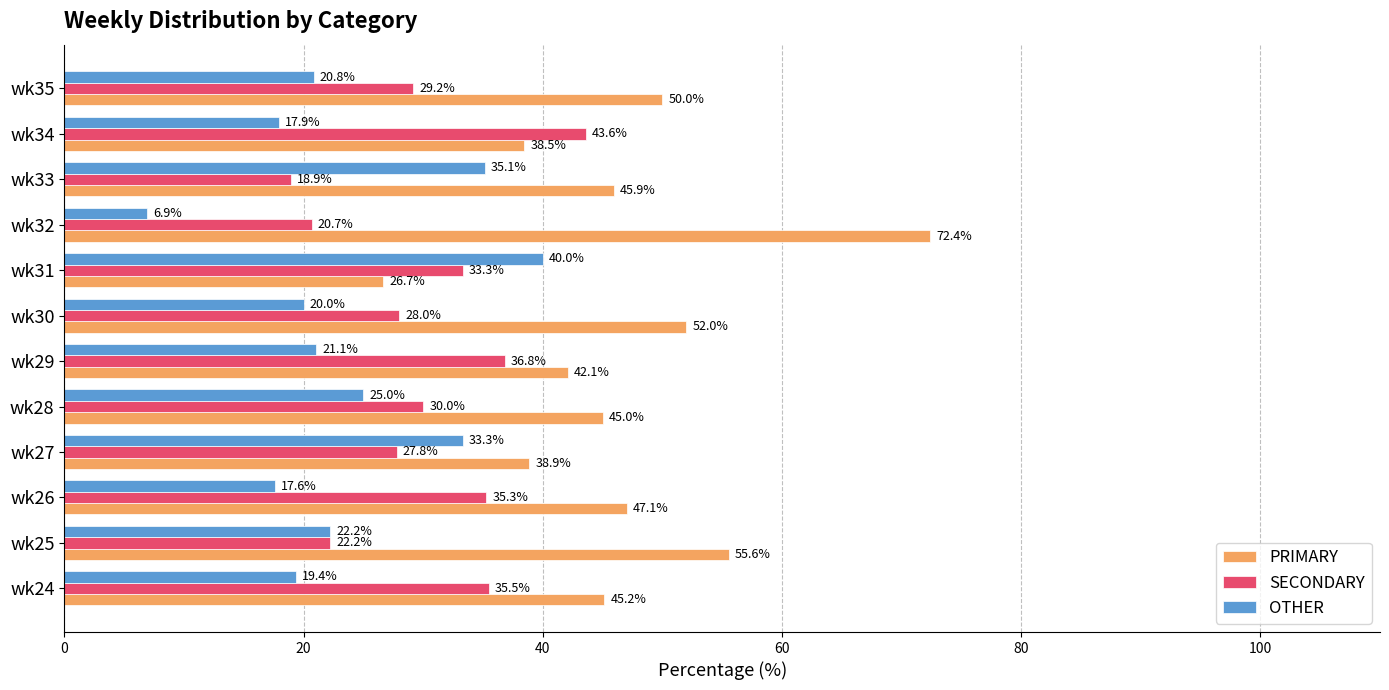

True or false: SECONDARY has a value of 39.9 at wk25.

False